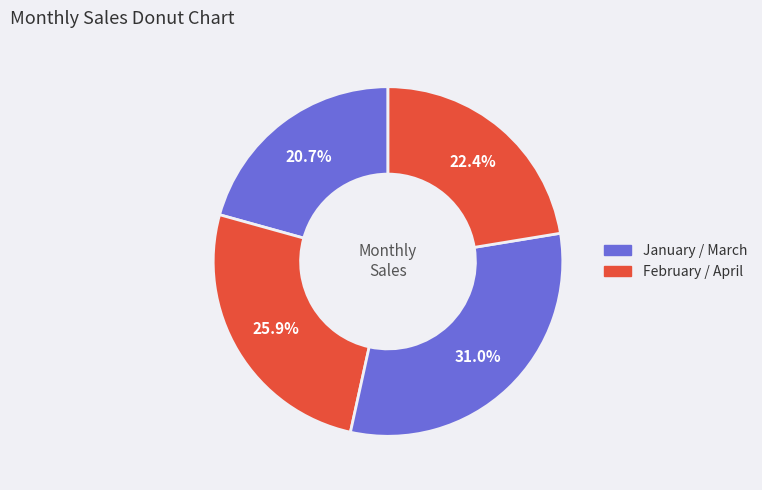

Which category has the biggest portion of the pie?

March